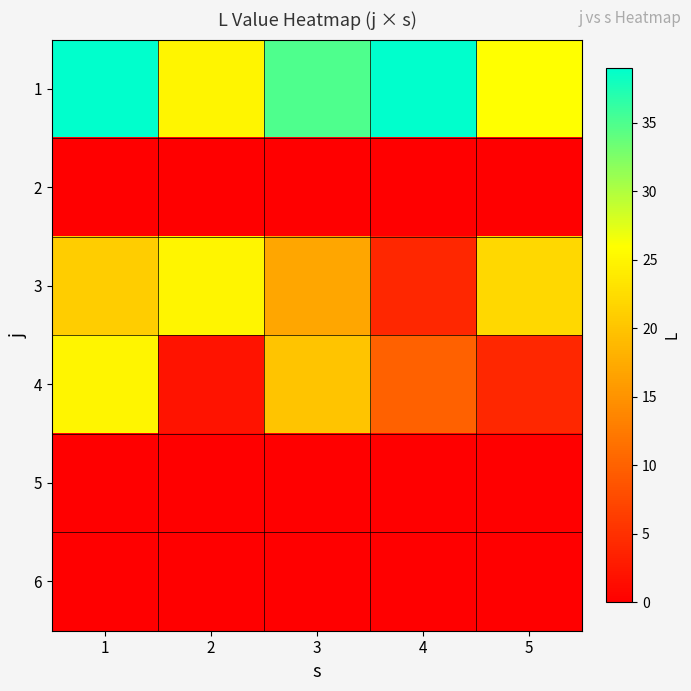

Which category has the highest value across all series?

1